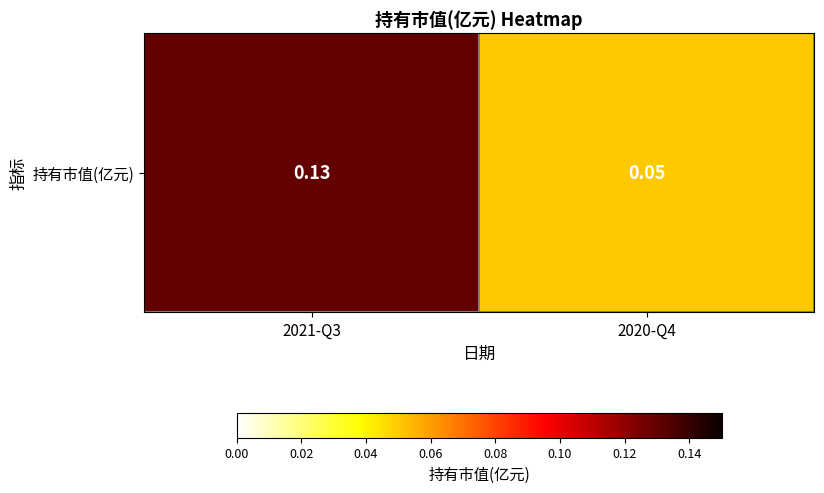

What is the sum of all values?

0.2